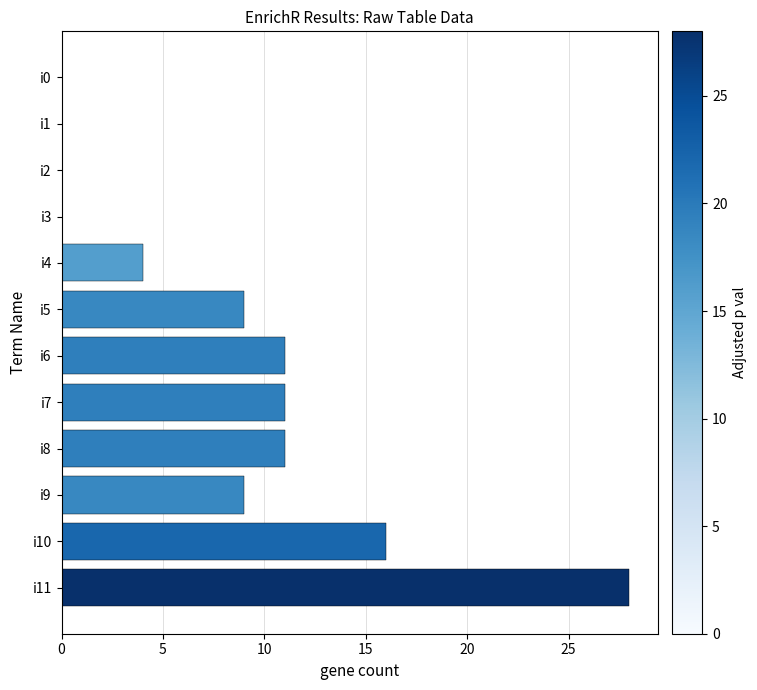

Reading top to bottom, extract all data points from this chart.

i0=0	i1=0	i2=0	i3=0	i4=4	i5=9	i6=11	i7=11	i8=11	i9=9	i10=16	i11=28